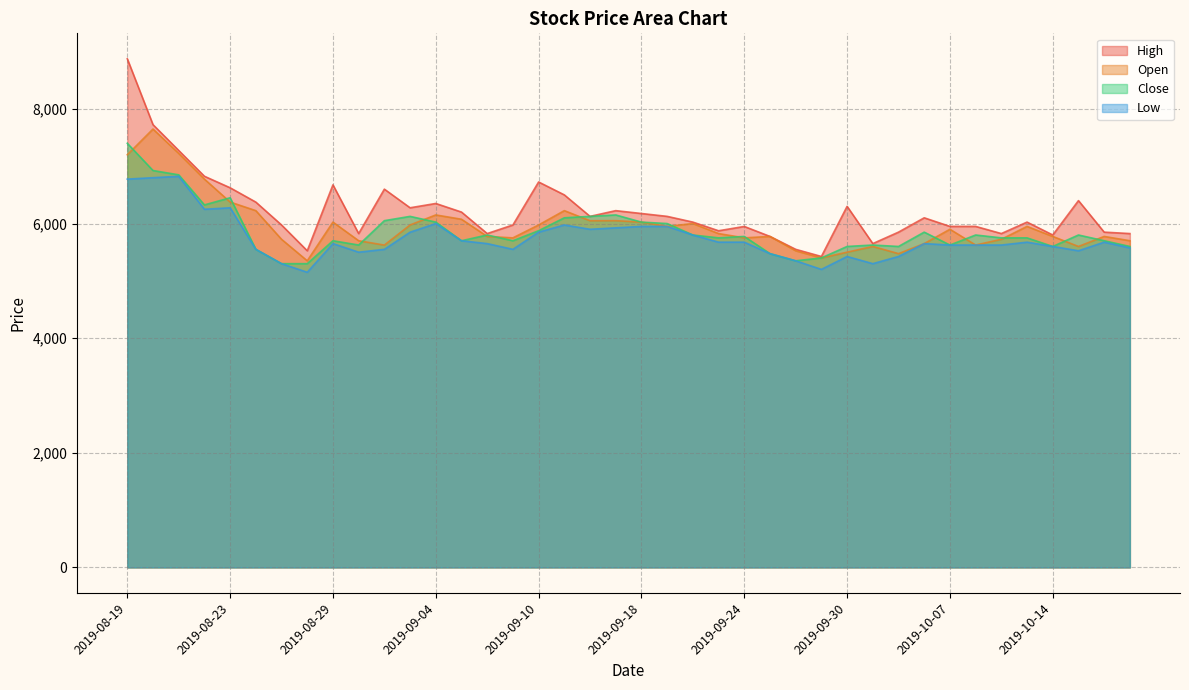

Count the number of categories in the chart.

40